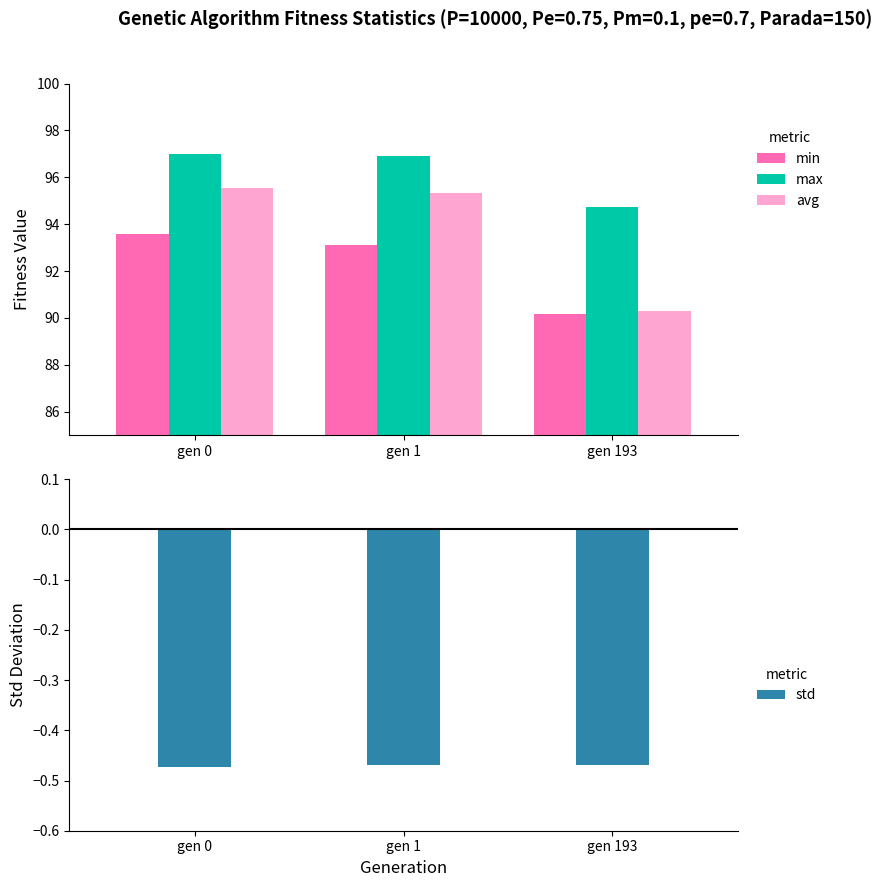

Reading left to right, what are all the values shown in this chart?

min: 93.6	93.1	90.2
max: 97.0	96.9	94.7
avg: 95.5	95.3	90.3
std: -0.5	-0.5	-0.5